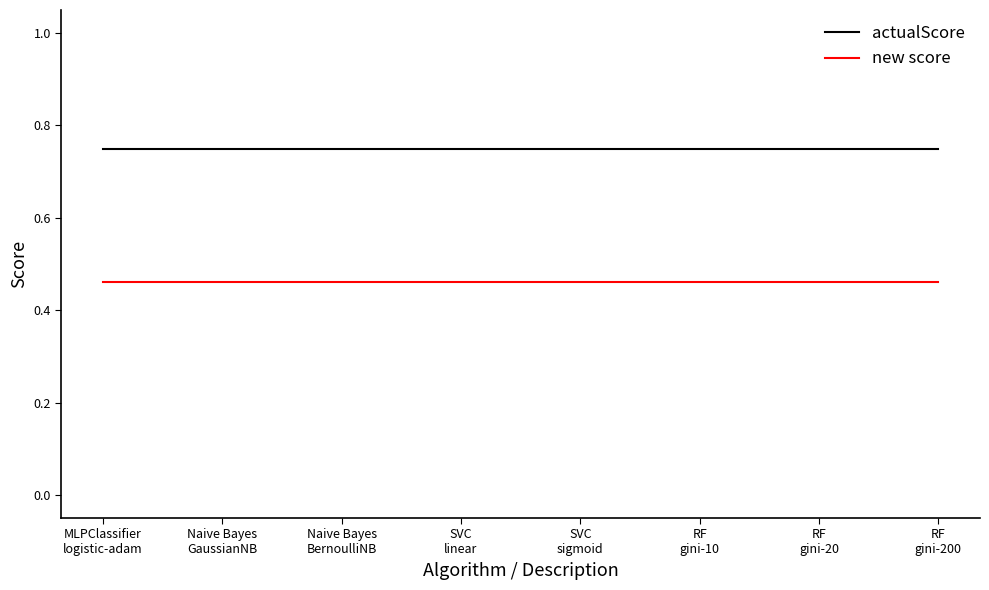

What position from the left is SVC
sigmoid?

5